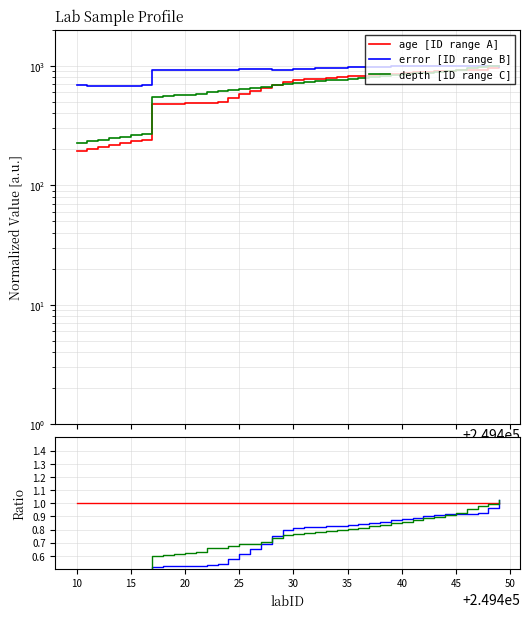

Is it true that depth/error equals 1.4 at 32?

False